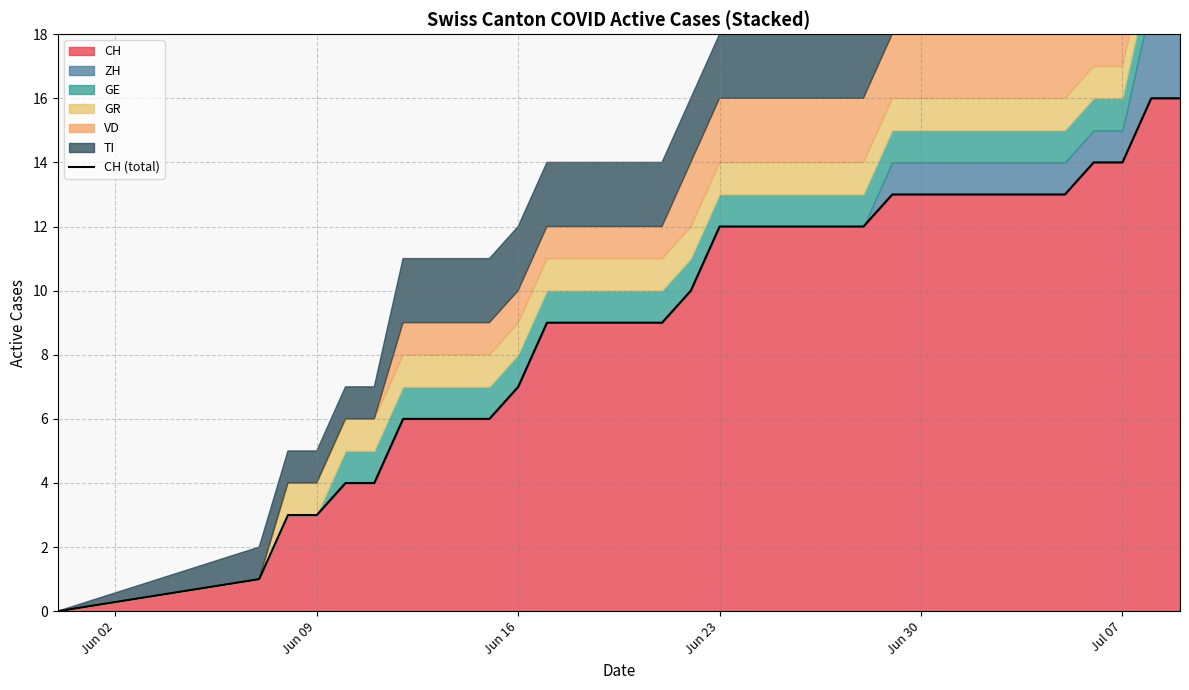

What is the difference between the maximum and second lowest values?

15